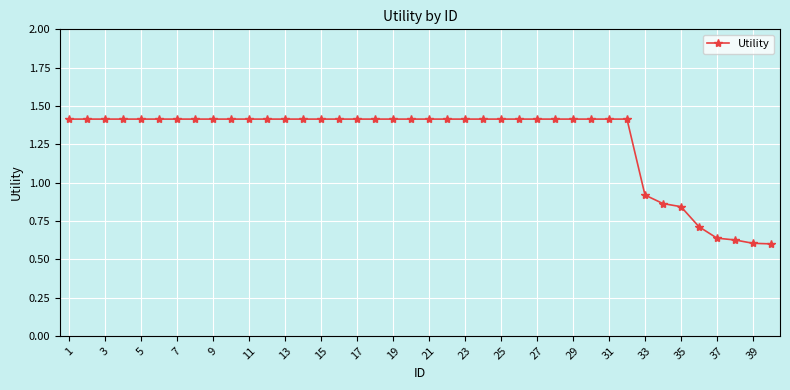

What is the value of the 30th point from the left?

1.4